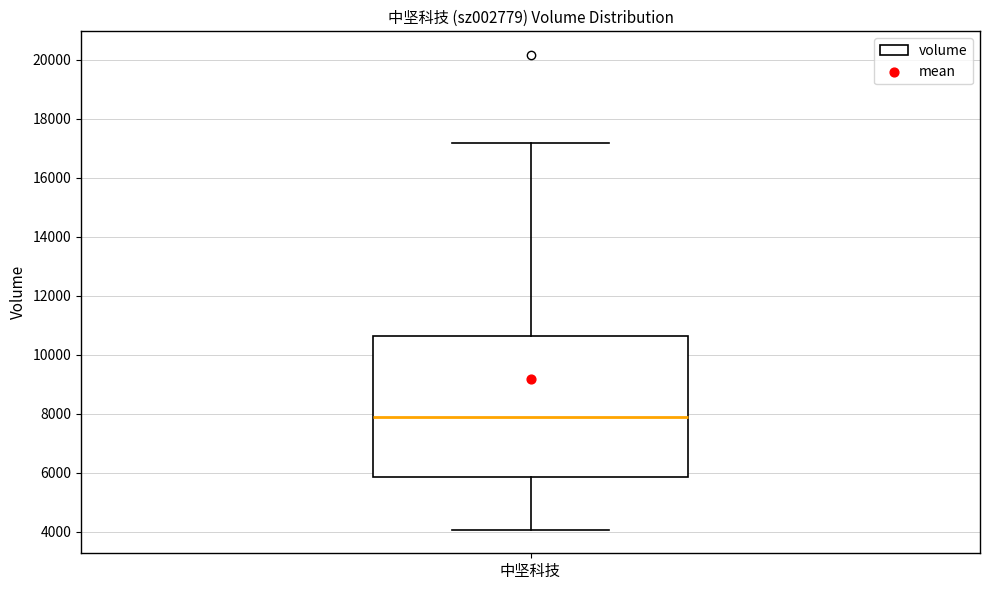

Where is the lower edge of the box for 中坚科技 on the y-axis? The values are not printed on the chart, so give them approximately, as read against the axis.

5800